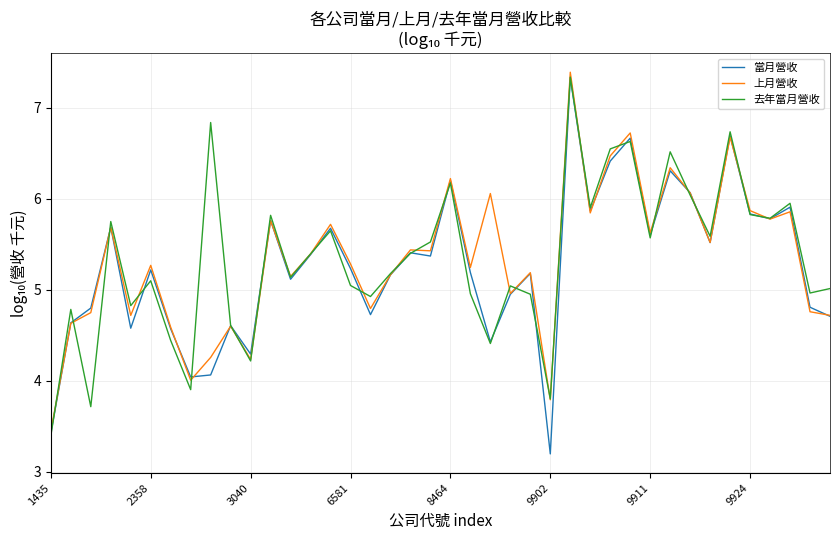

What is the maximum value shown in the chart?

7.4